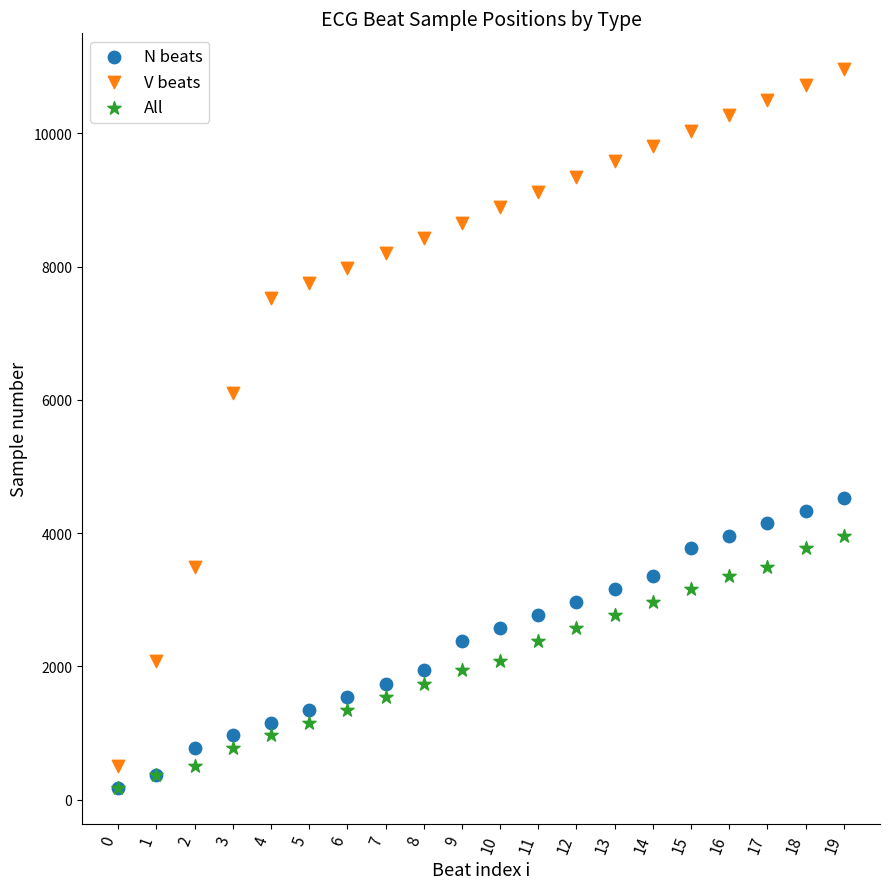

Across all series, what Y value is closest to 5568?

6106